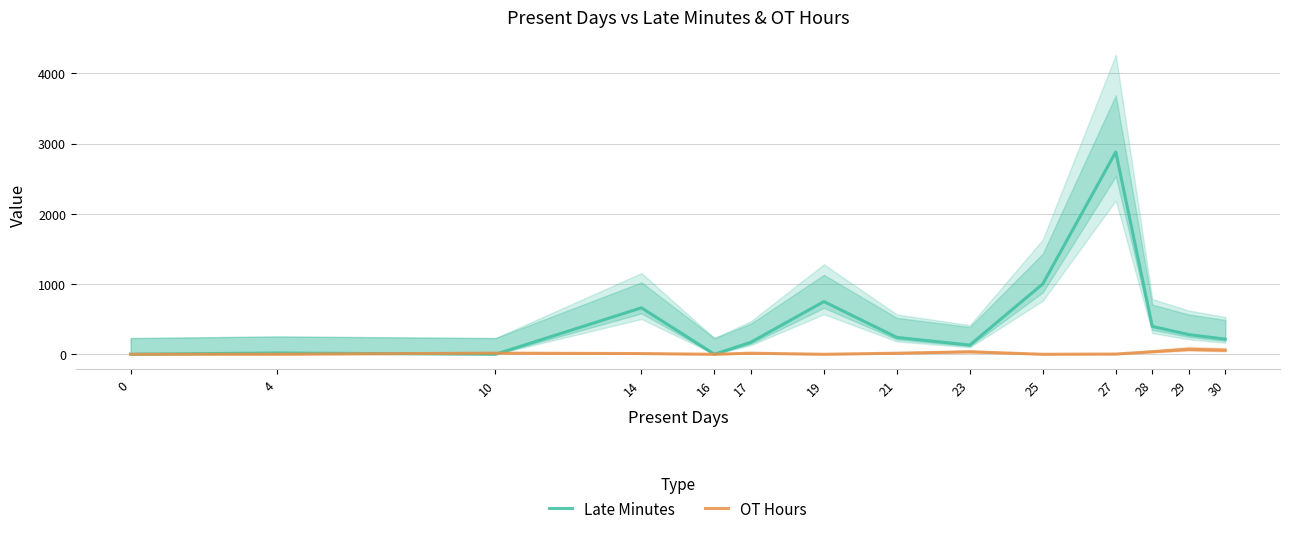

Between 17 and 16, which is larger?

17